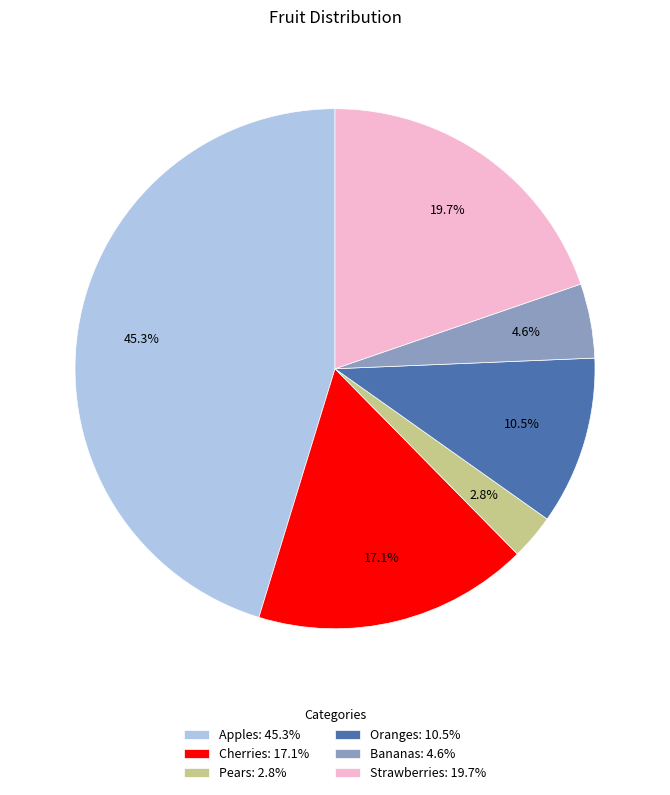

Count the number of slices in the pie.

6